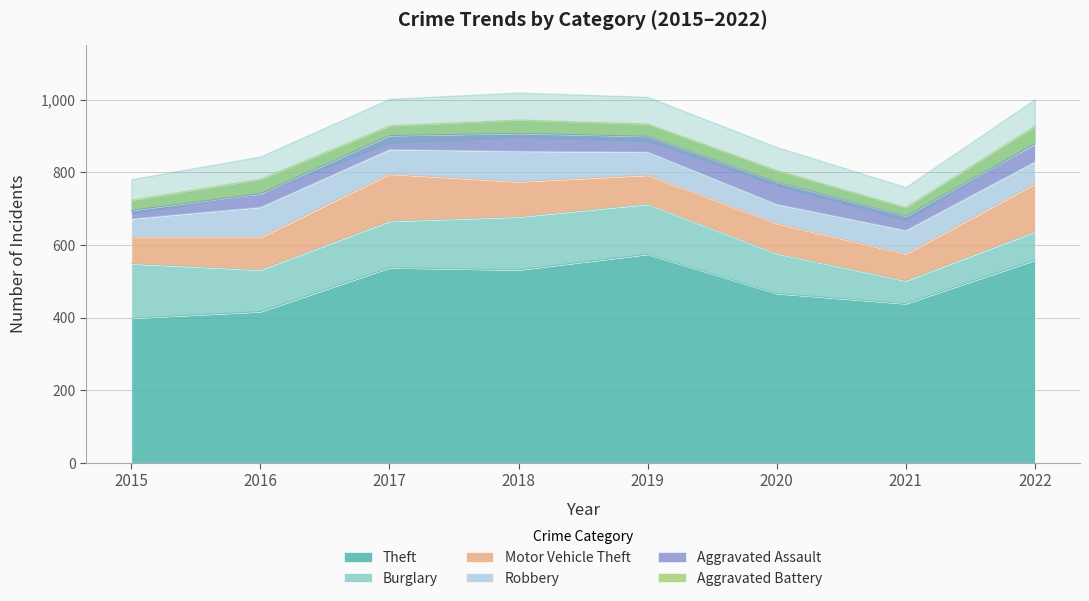

What is the difference between the second highest and minimum values in the Motor Vehicle Theft series?

57